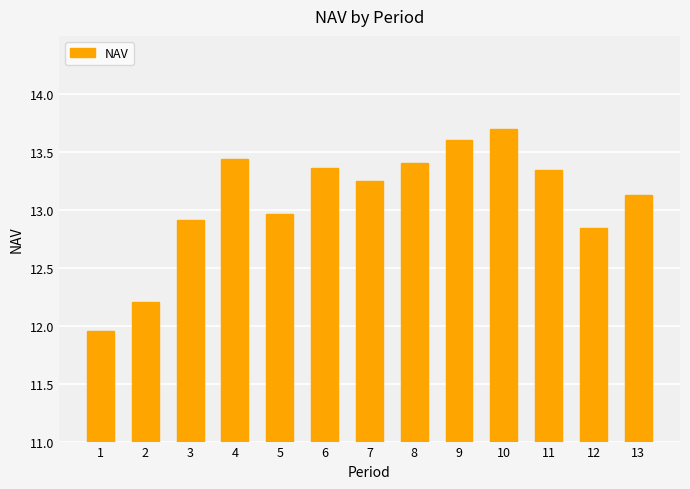

What is the change in value from 2 to 13?

+0.9